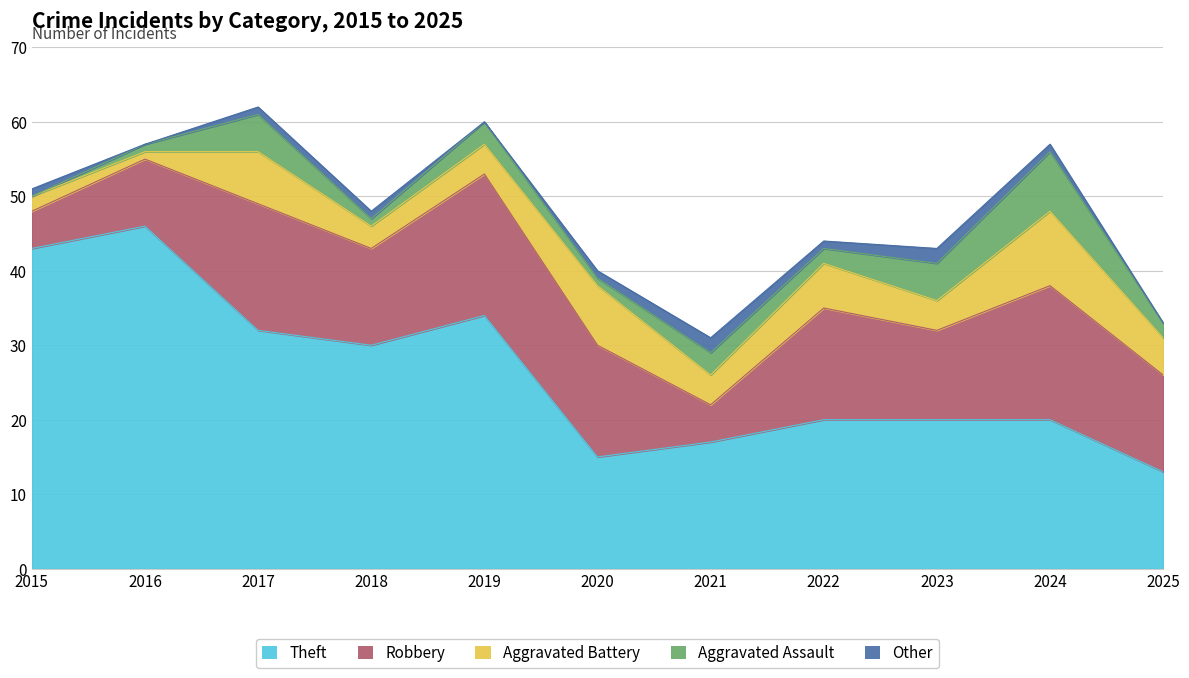

What is the difference between the Aggravated Assault values at 2018 and 2015?

1